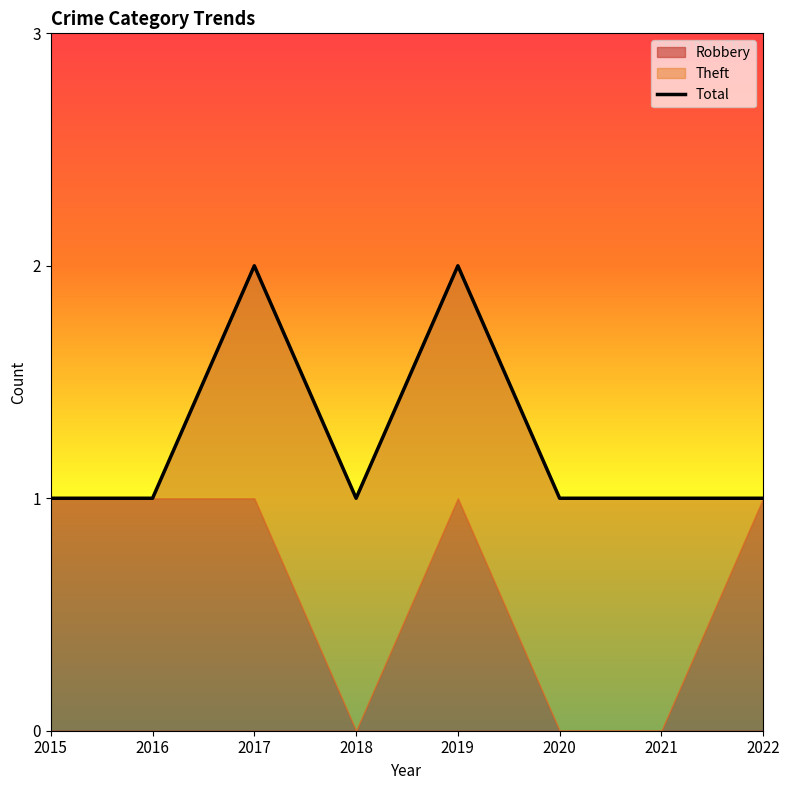

Is it true that the value at 2017 is 2?

True